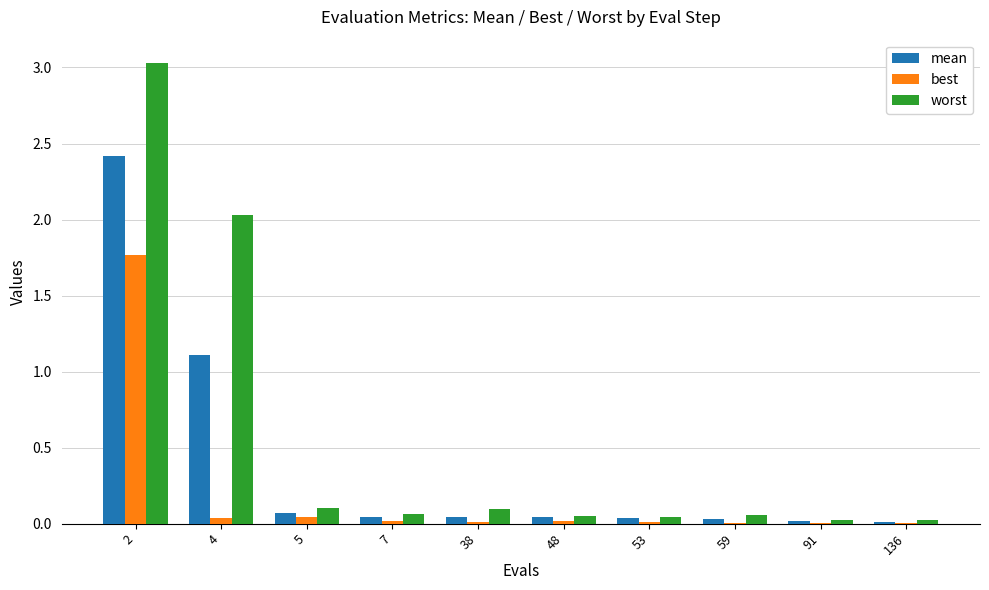

Is it true that best equals 0.0 at 5?

True